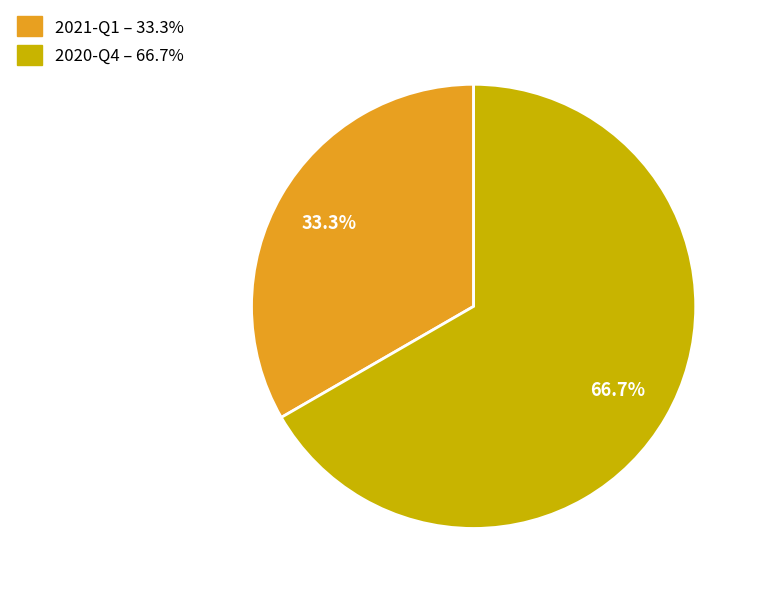

How many segments does this pie chart have?

2